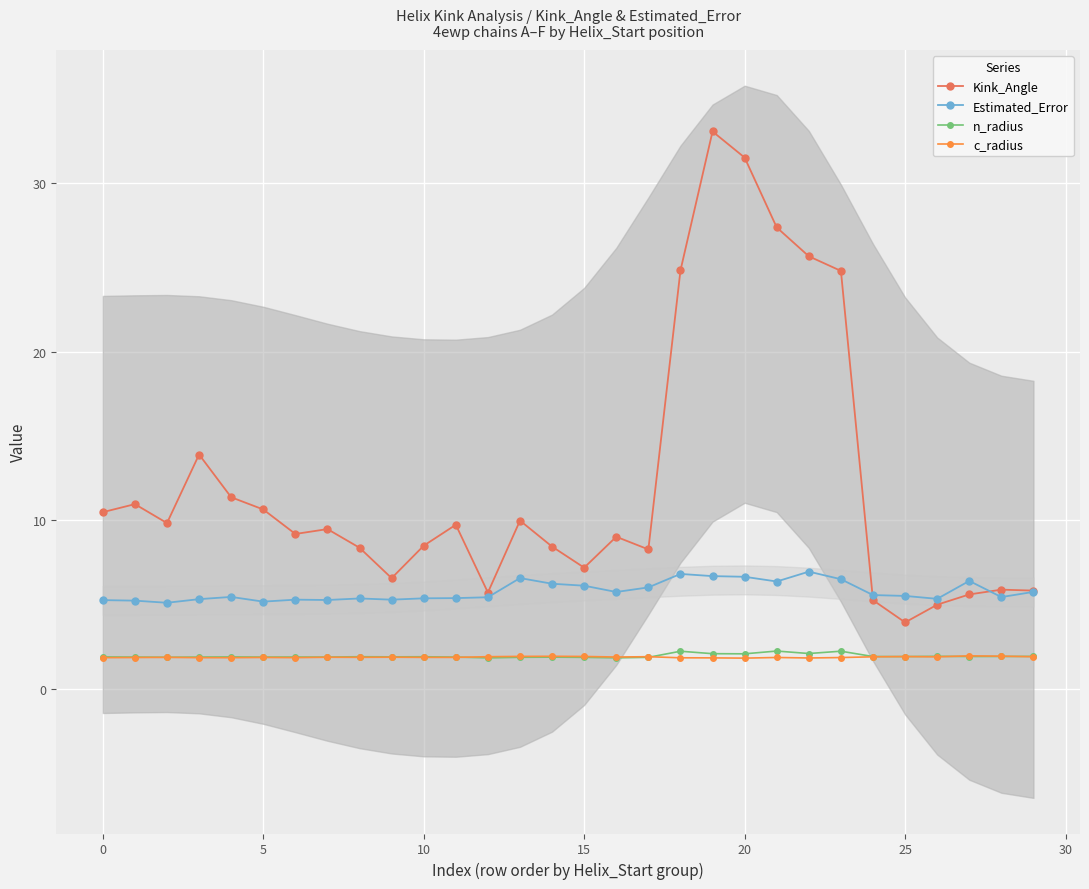

Is it true that Estimated_Error equals 11.3 at 20?

False